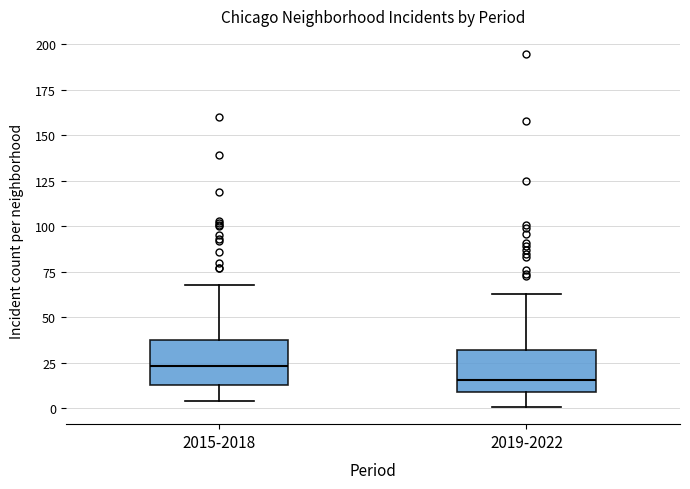

Reading left to right, transcribe this box plot: for each box, give where its median line is, the range the box spans, and where its two whiskers end, as read against the y-axis. The values are not printed on the chart, so give them approximately, as read against the axis.

2015-2018: median 25, box 15 to 40, whiskers 5 to 70
2019-2022: median 15, box 10 to 30, whiskers 0 to 65